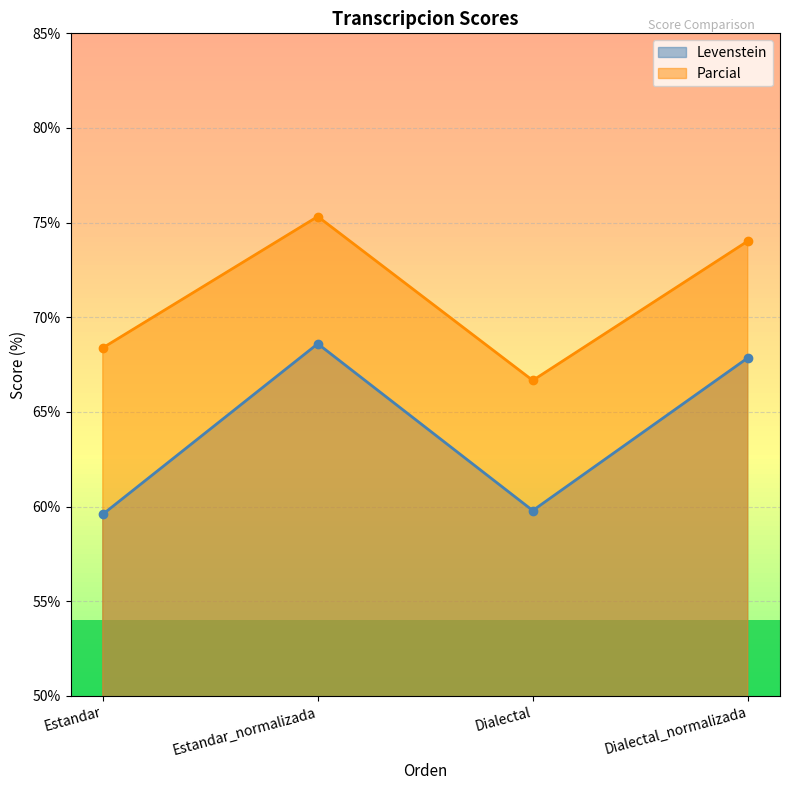

What is the total value across all series at Dialectal_normalizada?

141.9